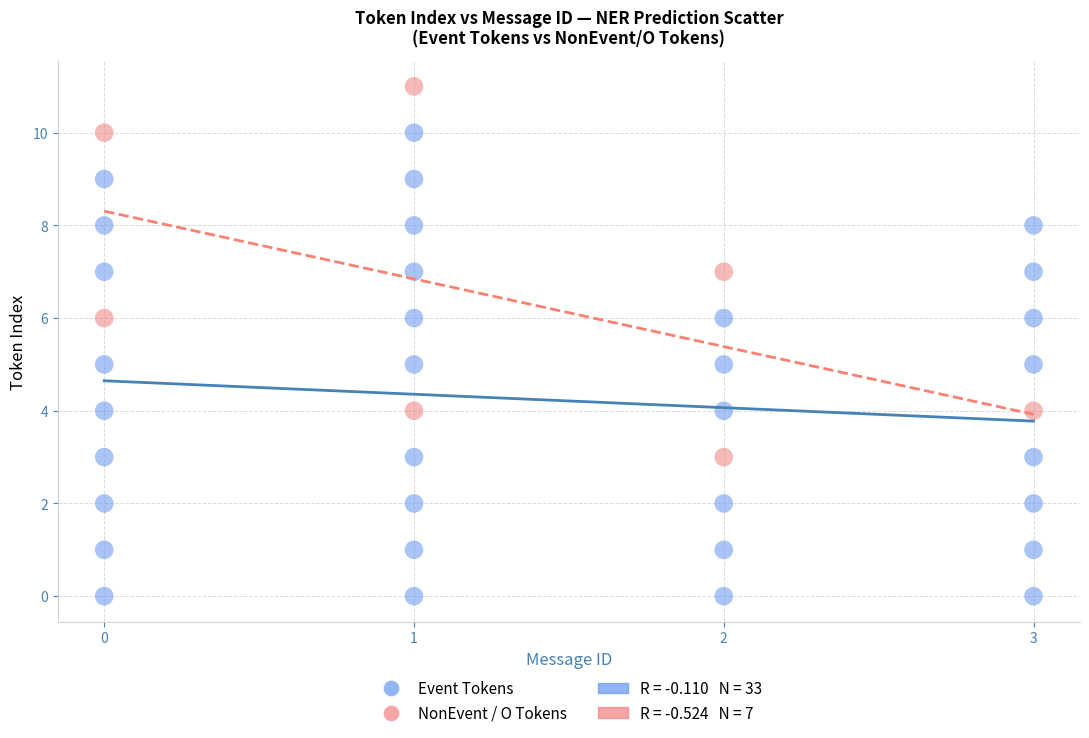

Which series contains the highest Y value?

NonEvent / O Tokens